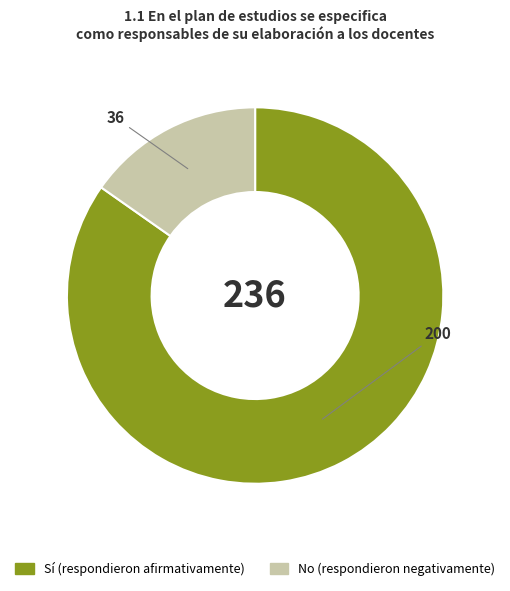

Is there a majority slice in this chart?

Yes